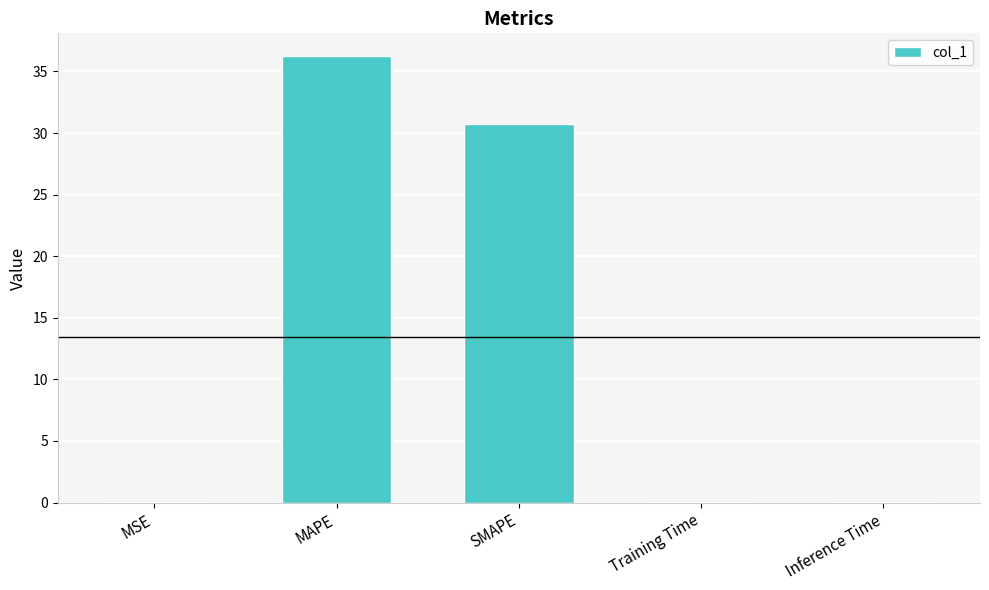

Which has a higher value, SMAPE or Training Time?

SMAPE